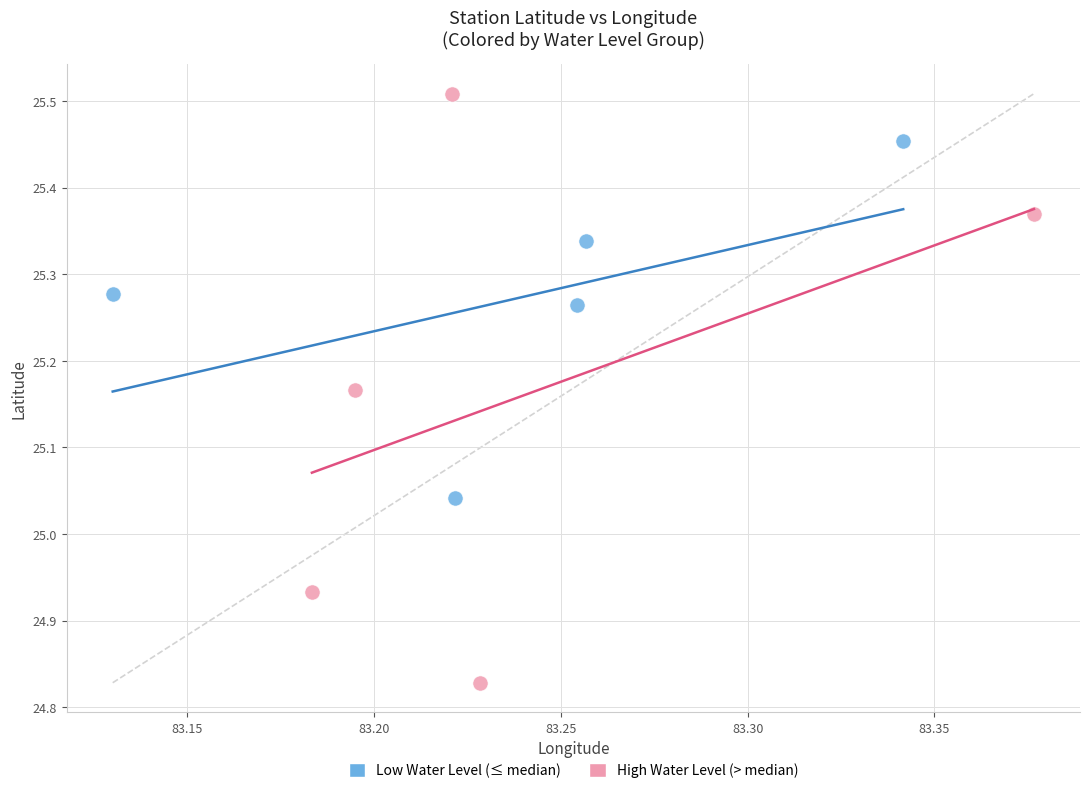

Which series contains the highest Y value?

High Water Level (> median)